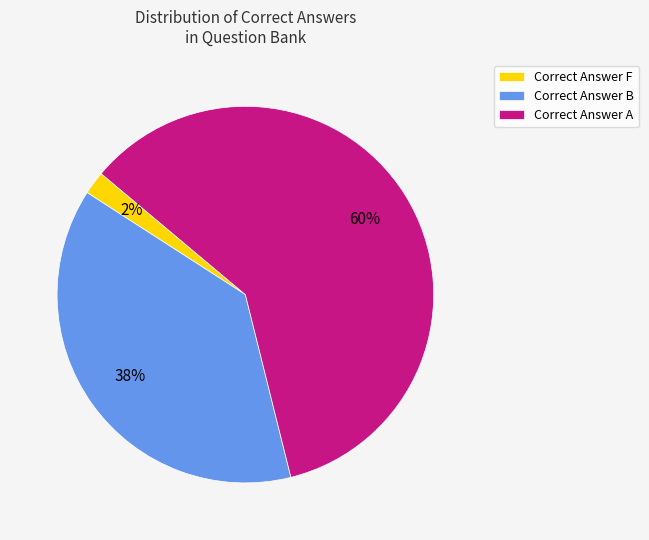

What percentage is the Correct Answer F slice, to the nearest percent?

2%